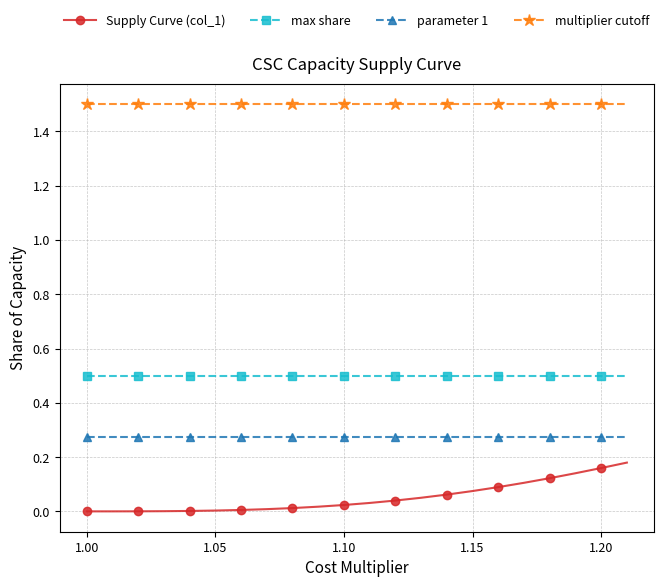

Which series has the widest spread of values?

Supply Curve (col_1)